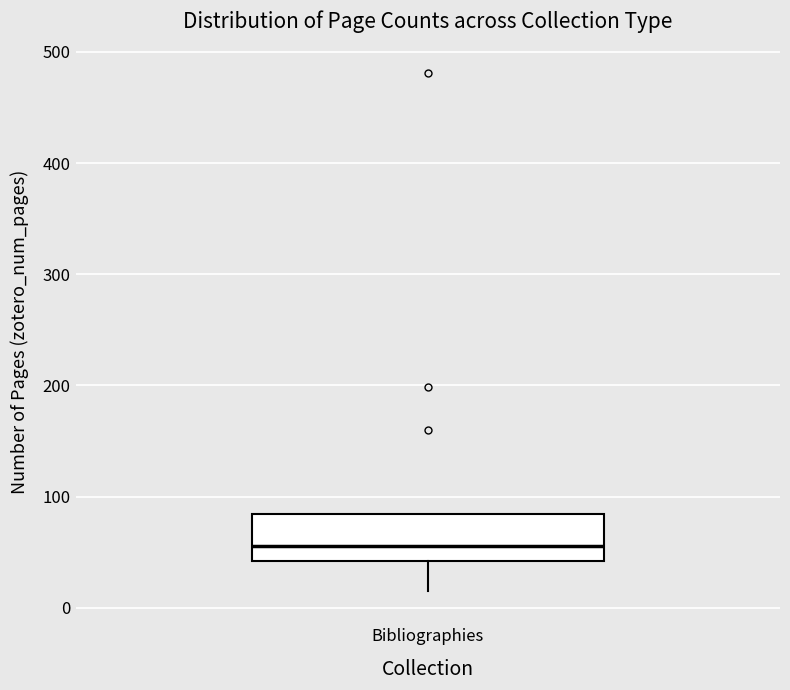

Where does the median line of the box for Bibliographies sit on the y-axis? The values are not printed on the chart, so give them approximately, as read against the axis.

60